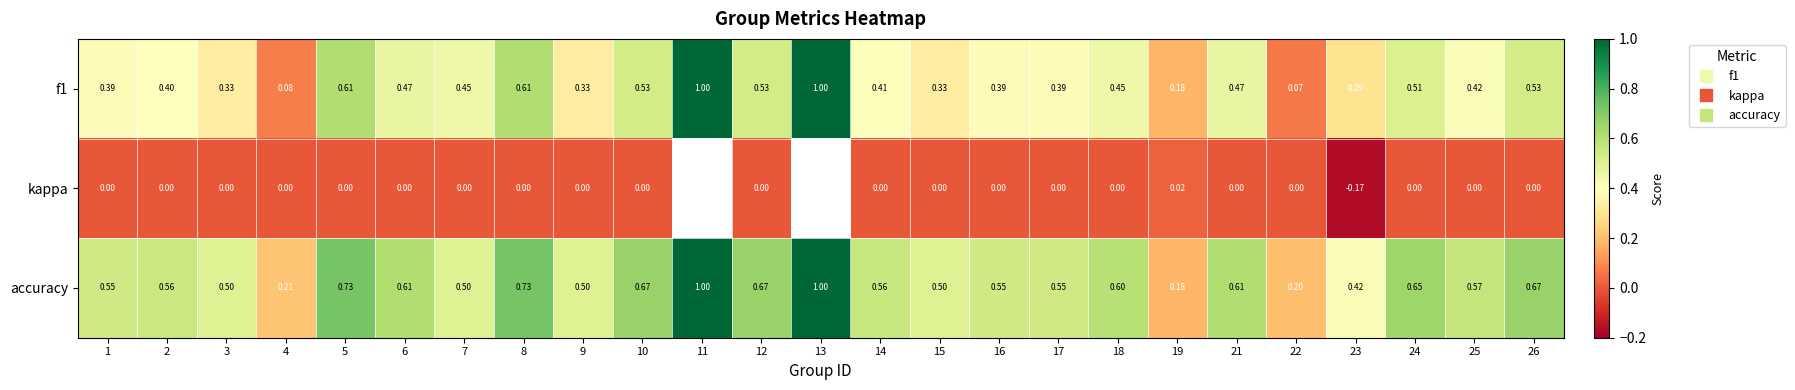

Which series has the widest spread of values?

f1